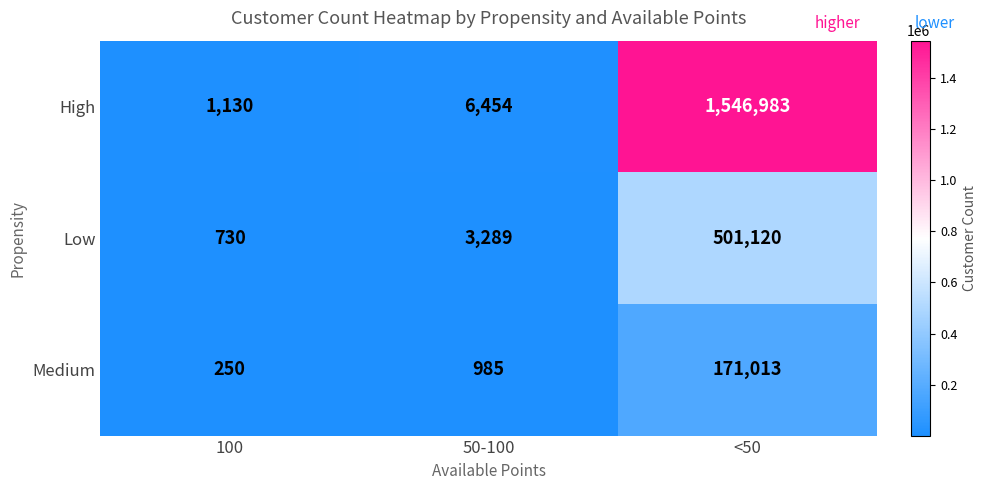

At 100, list the series in order from smallest to largest.

Medium, Low, High